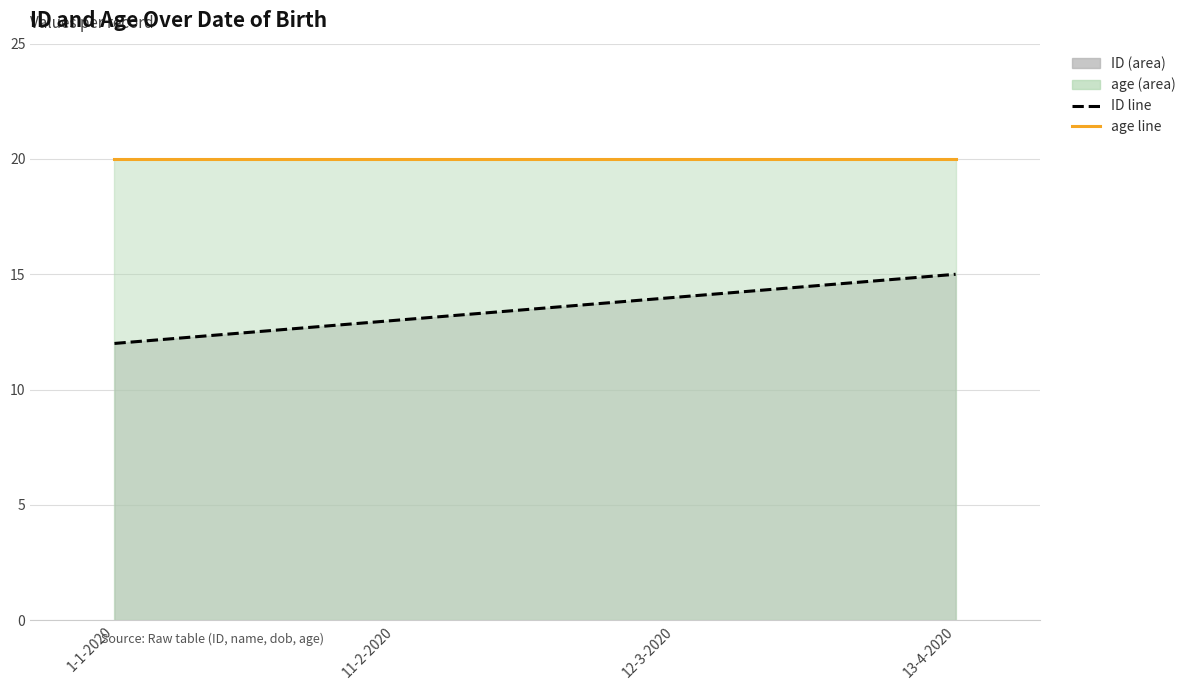

Where does the ID line series first go above 14?

13-4-2020